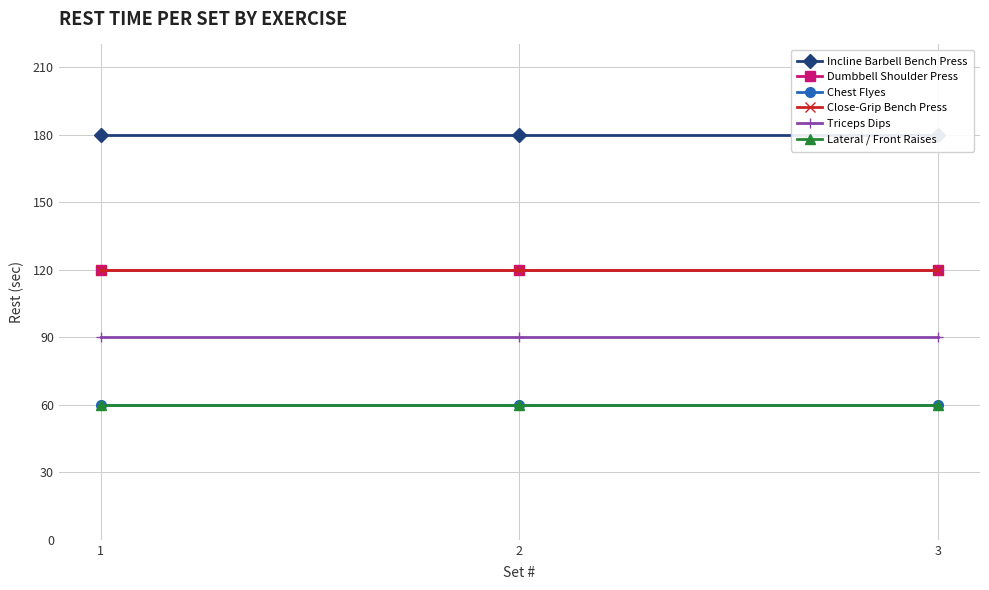

List the labels in order of Incline Barbell Bench Press value, largest first.

1, 2, 3